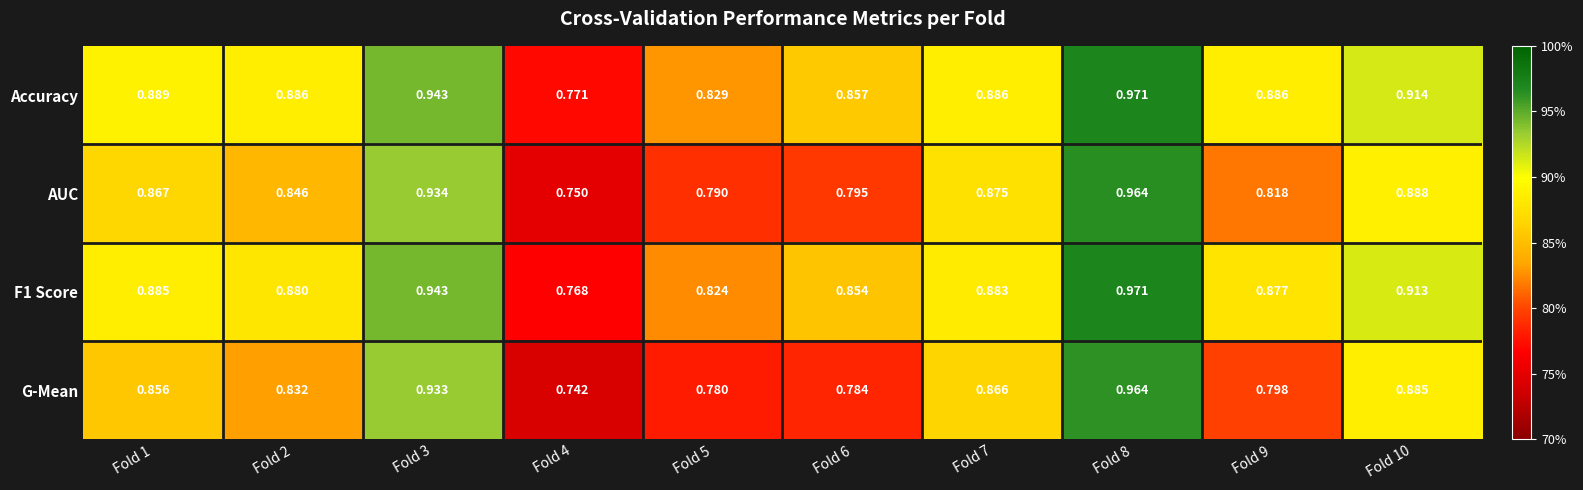

Which series has the largest total across all categories?

Accuracy